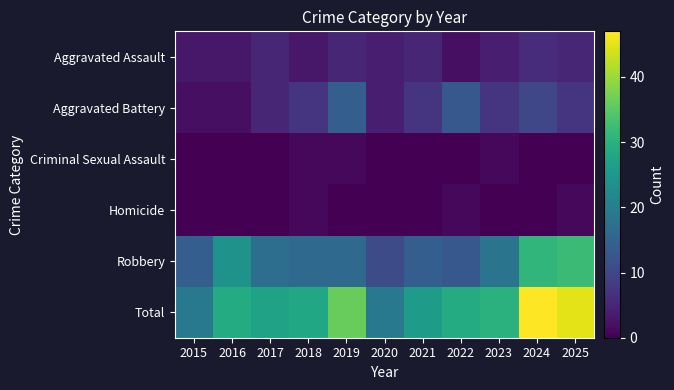

What is the maximum value shown in the chart?

47